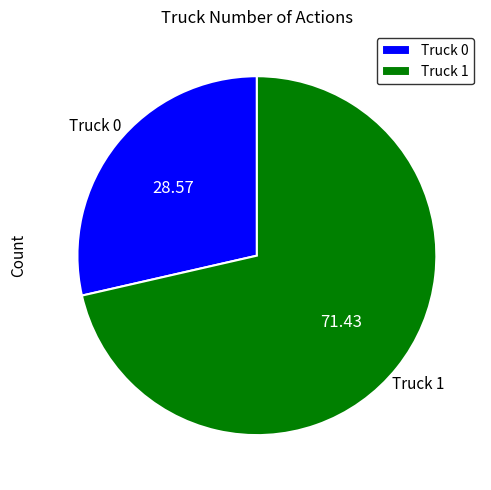

Combined, do Truck 0 and Truck 1 account for over 50%?

Yes